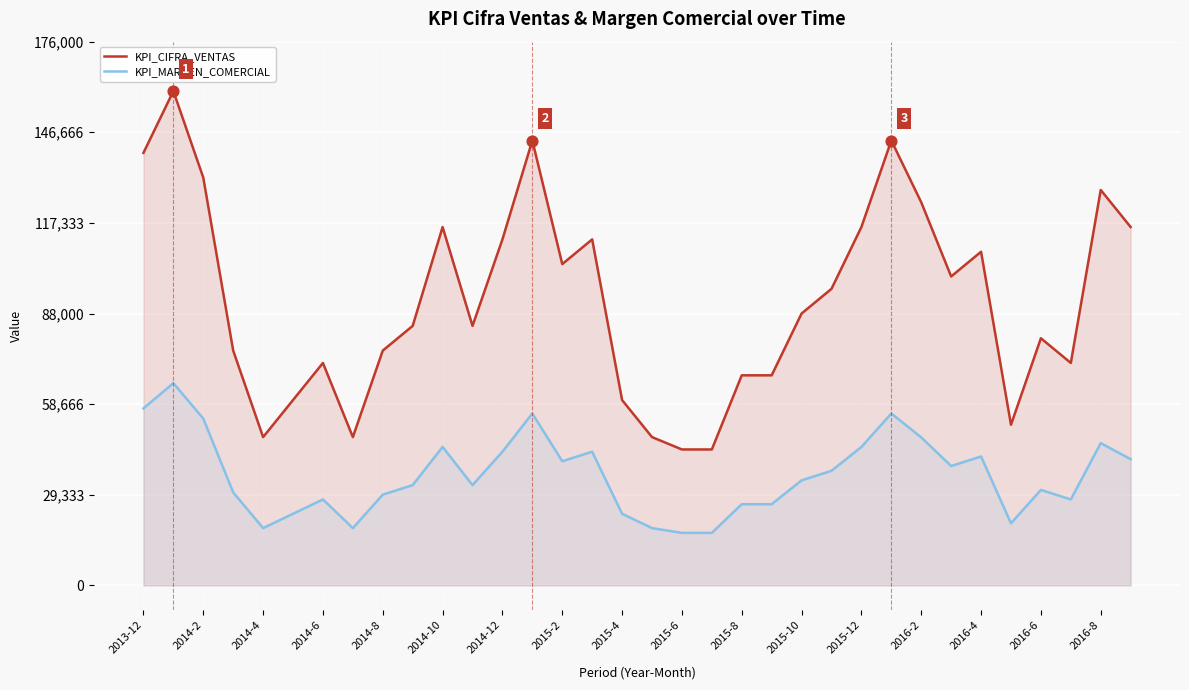

What is the total value across all series at 2015-4?

83182